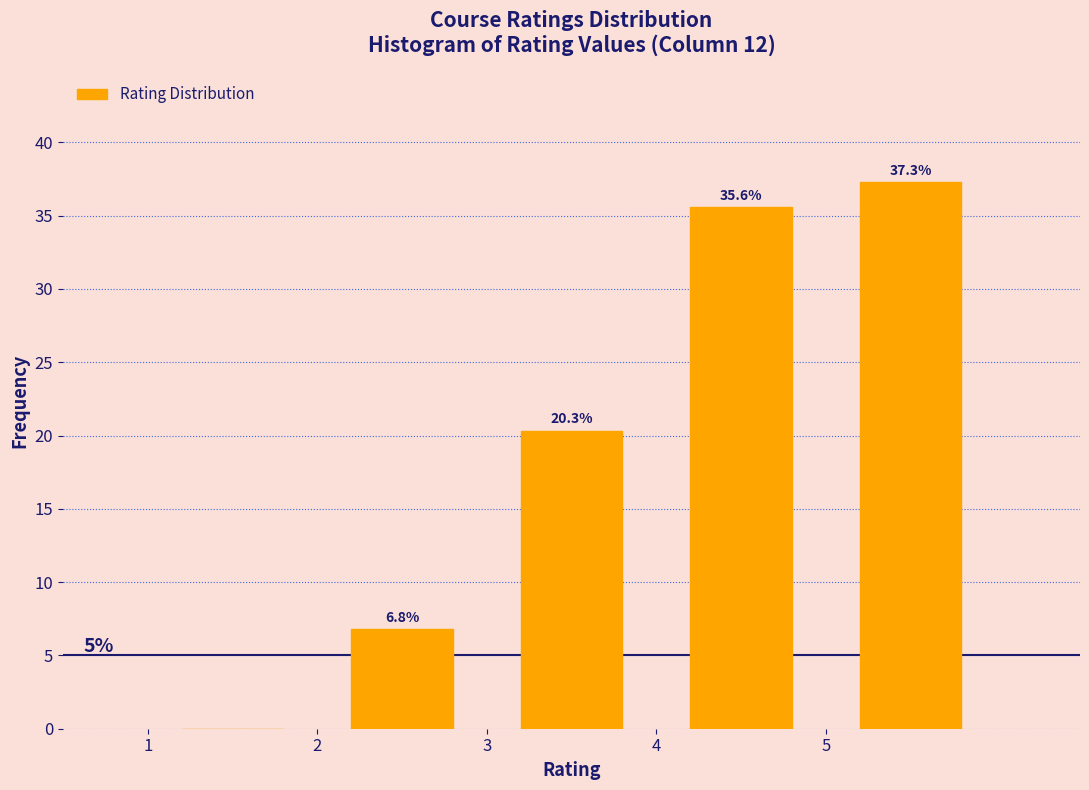

Which range on the x-axis has the tallest bar?

5 to 6